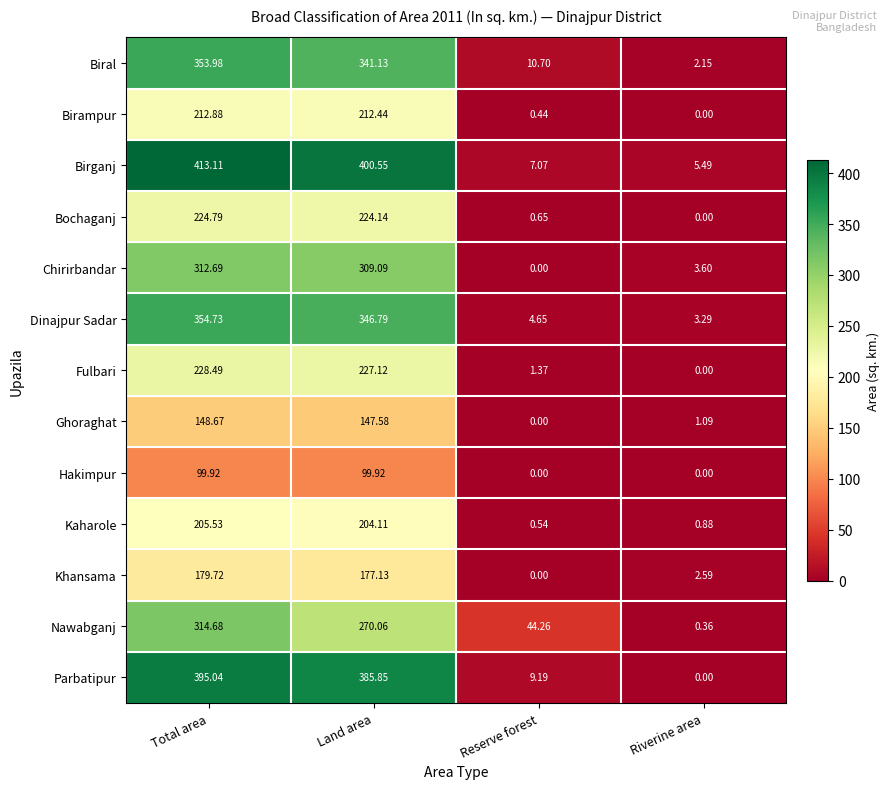

Between Reserve forest and Riverine area, which series saw the biggest shift?

Nawabganj